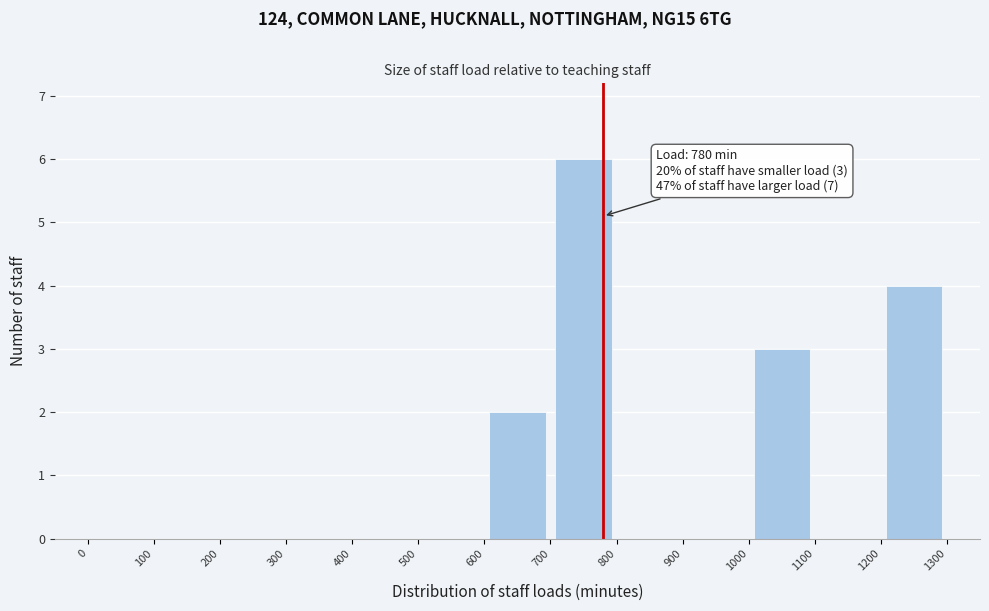

Which range on the x-axis has the tallest bar?

700 to 800